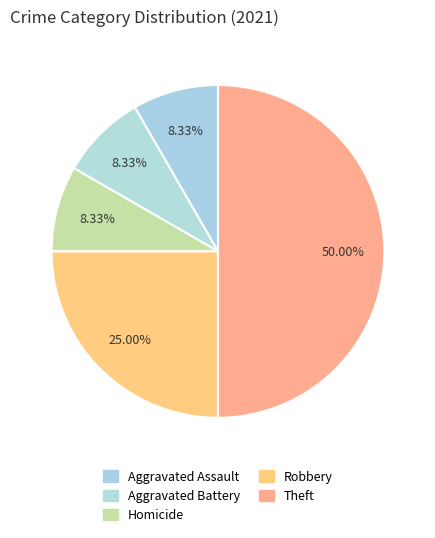

The Aggravated Battery slice represents 1% of the pie. True or false?

False